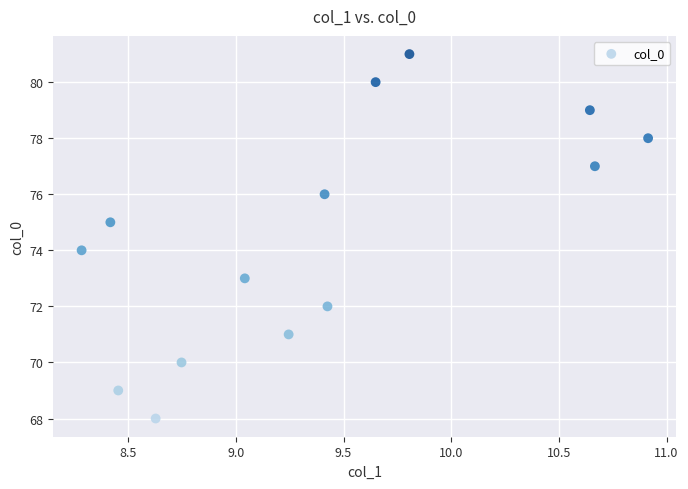

What is the range of Y values (max minus min)?

13